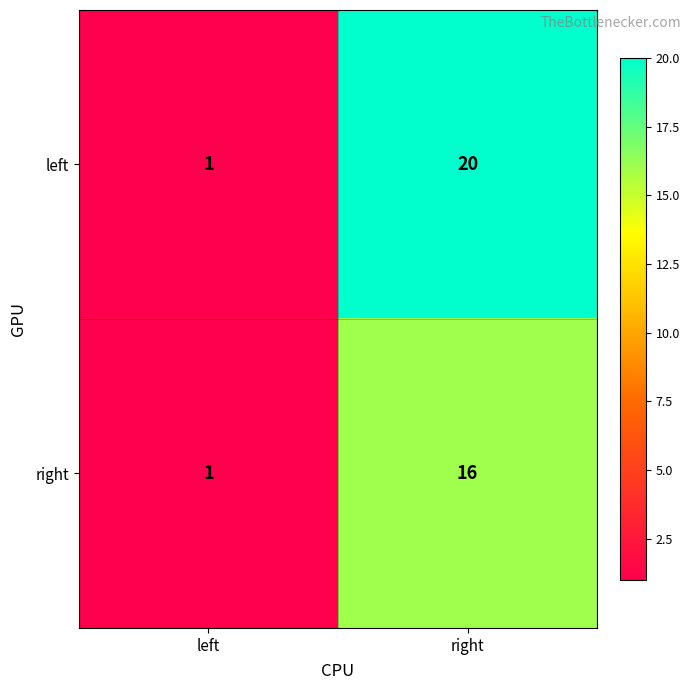

Rank the series by their average value, from lowest to highest.

right, left